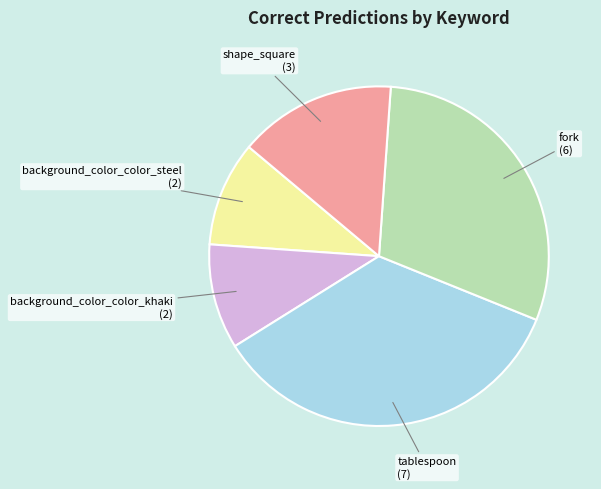

Is there any slice that represents more than half of the pie?

No